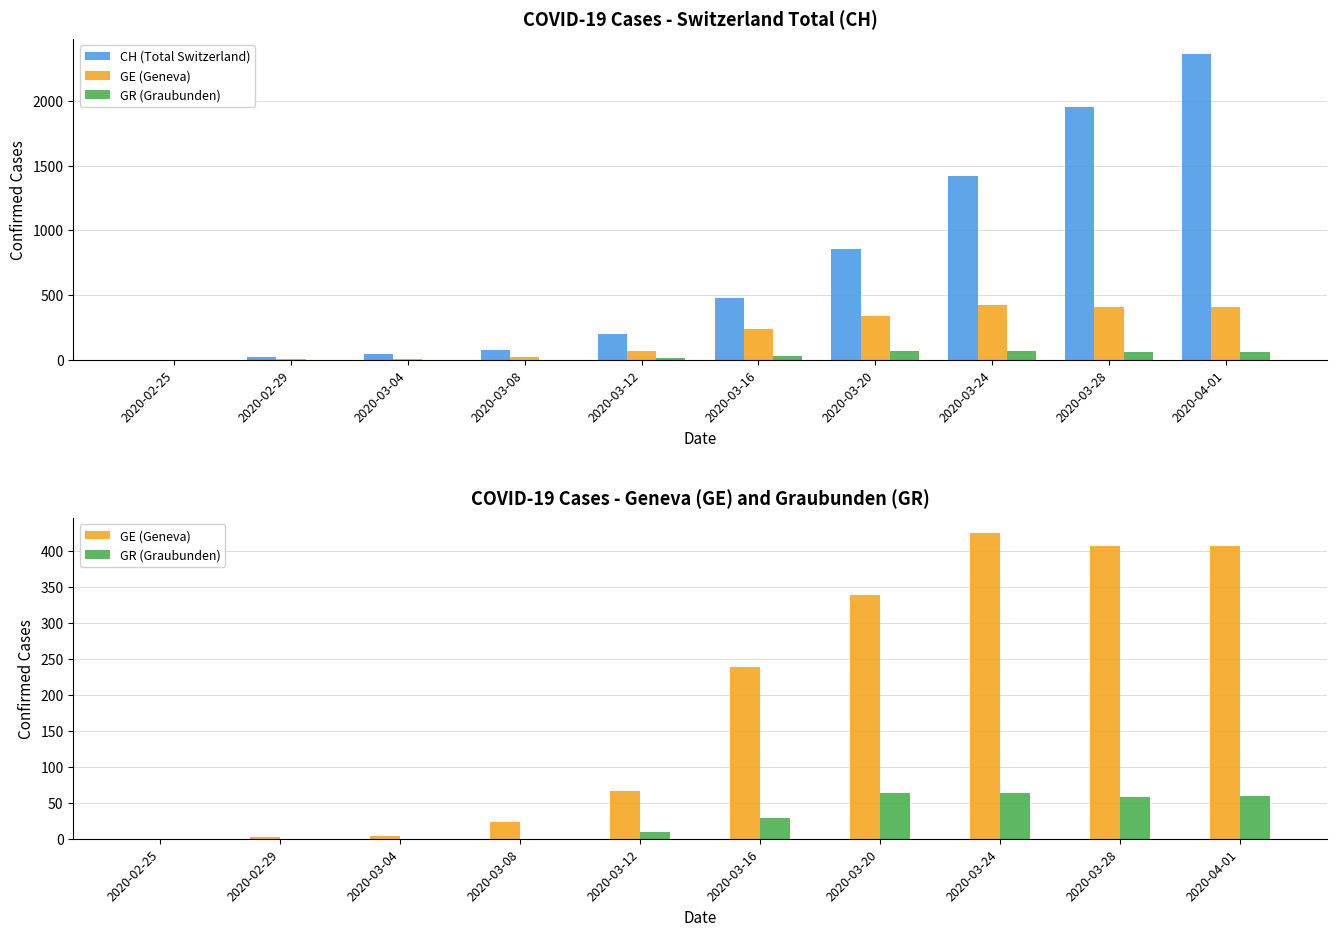

List the series in order of their peak value, highest first.

CH (Total Switzerland), GE (Geneva), GR (Graubunden)